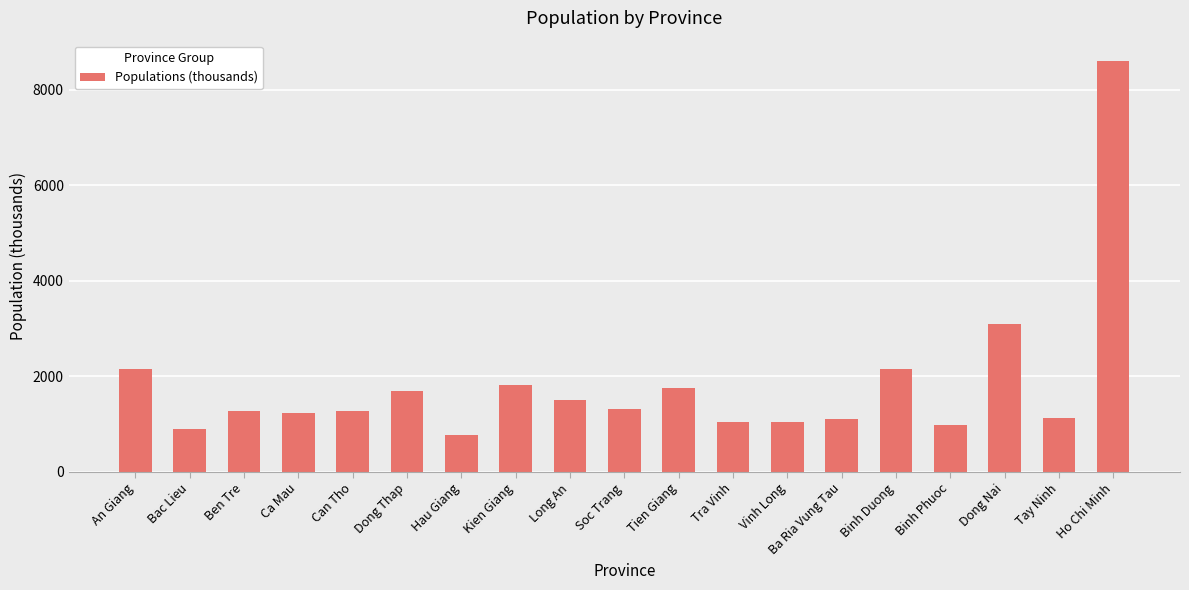

At which category does the chart reach its minimum across all series?

Hau Giang